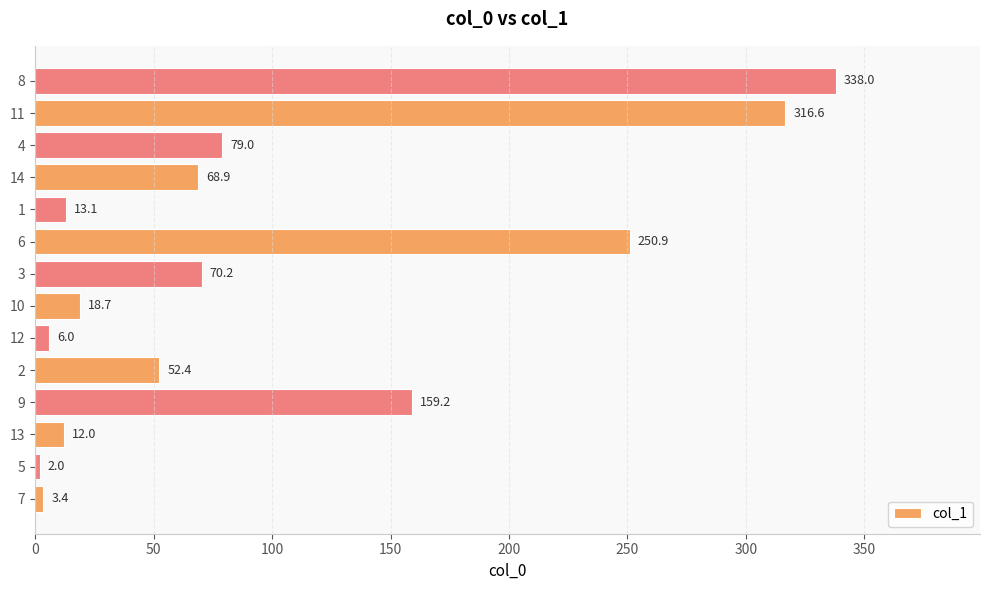

Rank the categories by value from lowest to highest.

5, 7, 12, 13, 1, 10, 2, 14, 3, 4, 9, 6, 11, 8